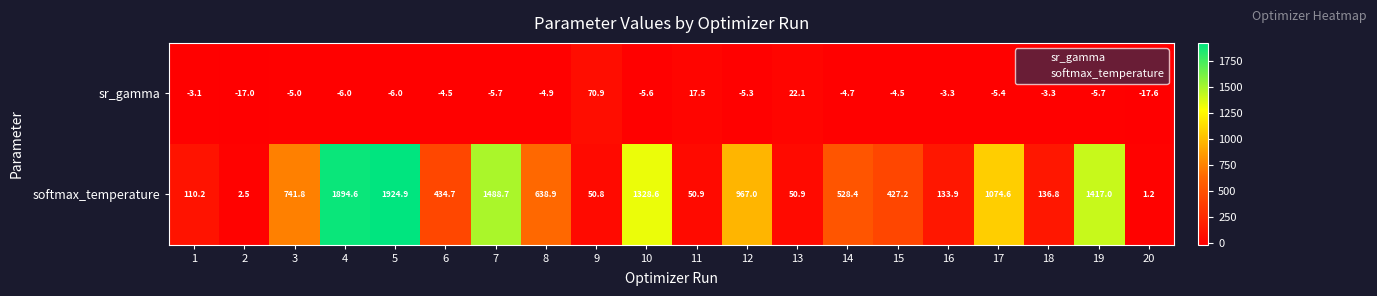

At 20, list the series in order from largest to smallest.

softmax_temperature, sr_gamma